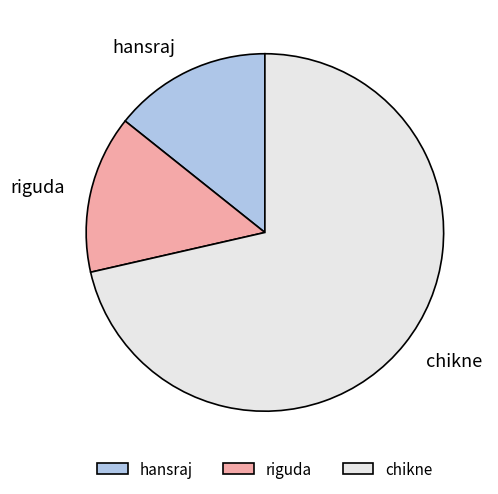

What is the largest slice in the pie chart?

chikne